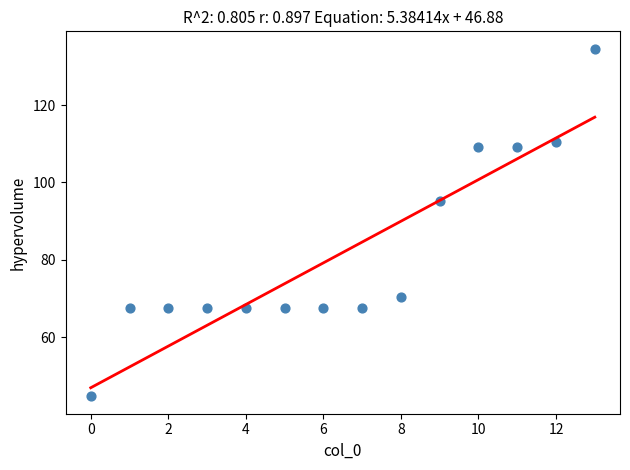

What is the range of Y values (max minus min)?

89.9